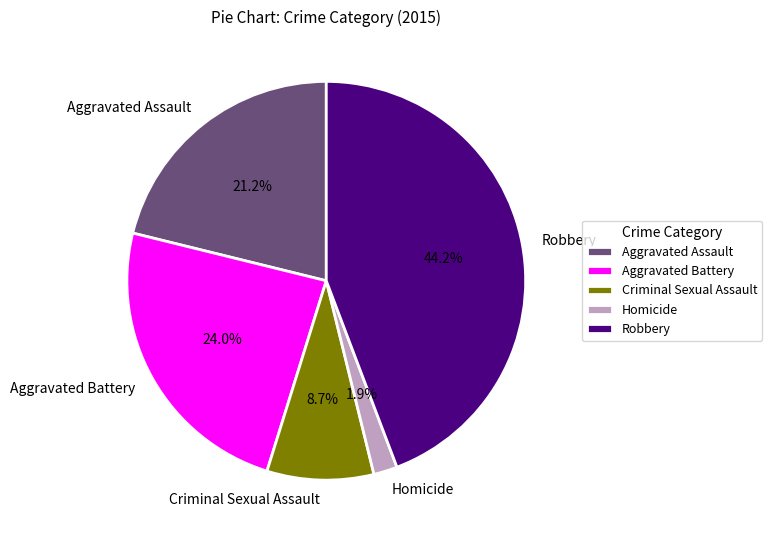

Rank the categories by value from lowest to highest.

Homicide, Criminal Sexual Assault, Aggravated Assault, Aggravated Battery, Robbery